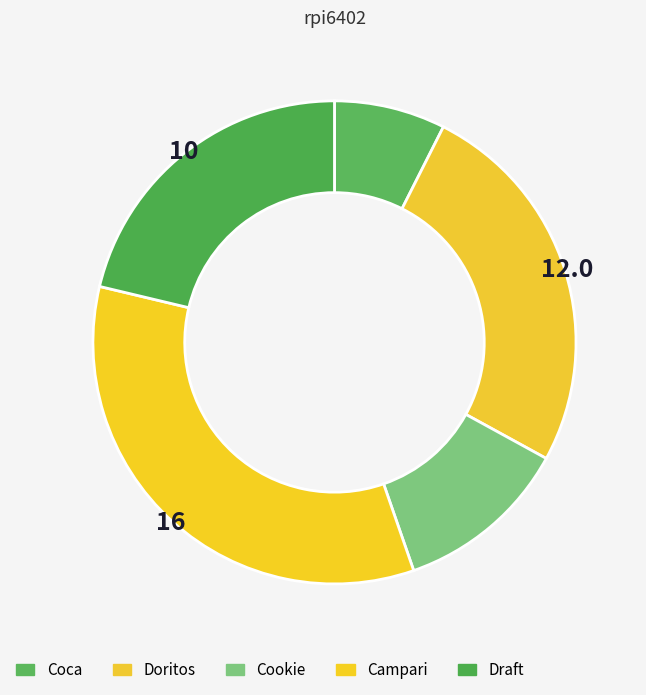

The Coca slice represents 7% of the pie. True or false?

True